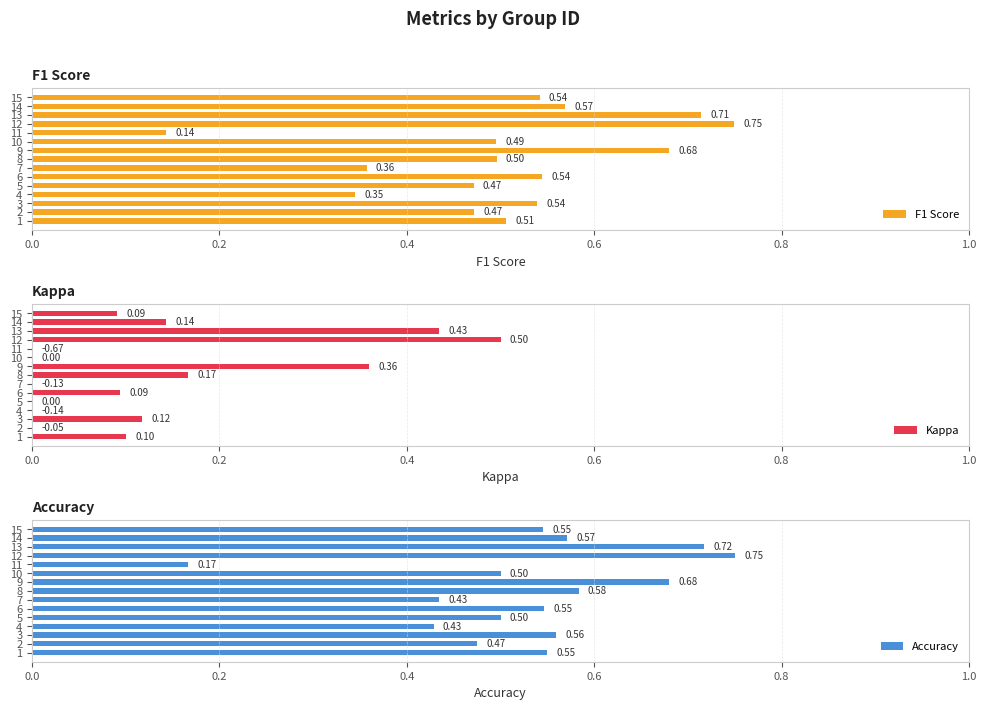

What is the difference between the F1 Score values at 9 and 2?

0.2